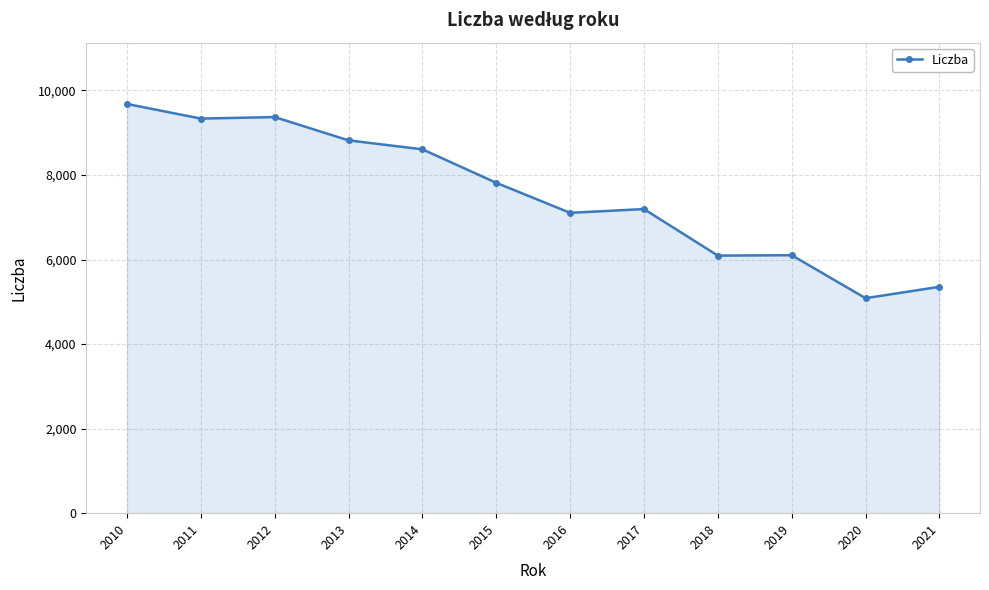

Where does the data first go above 7814?

2010